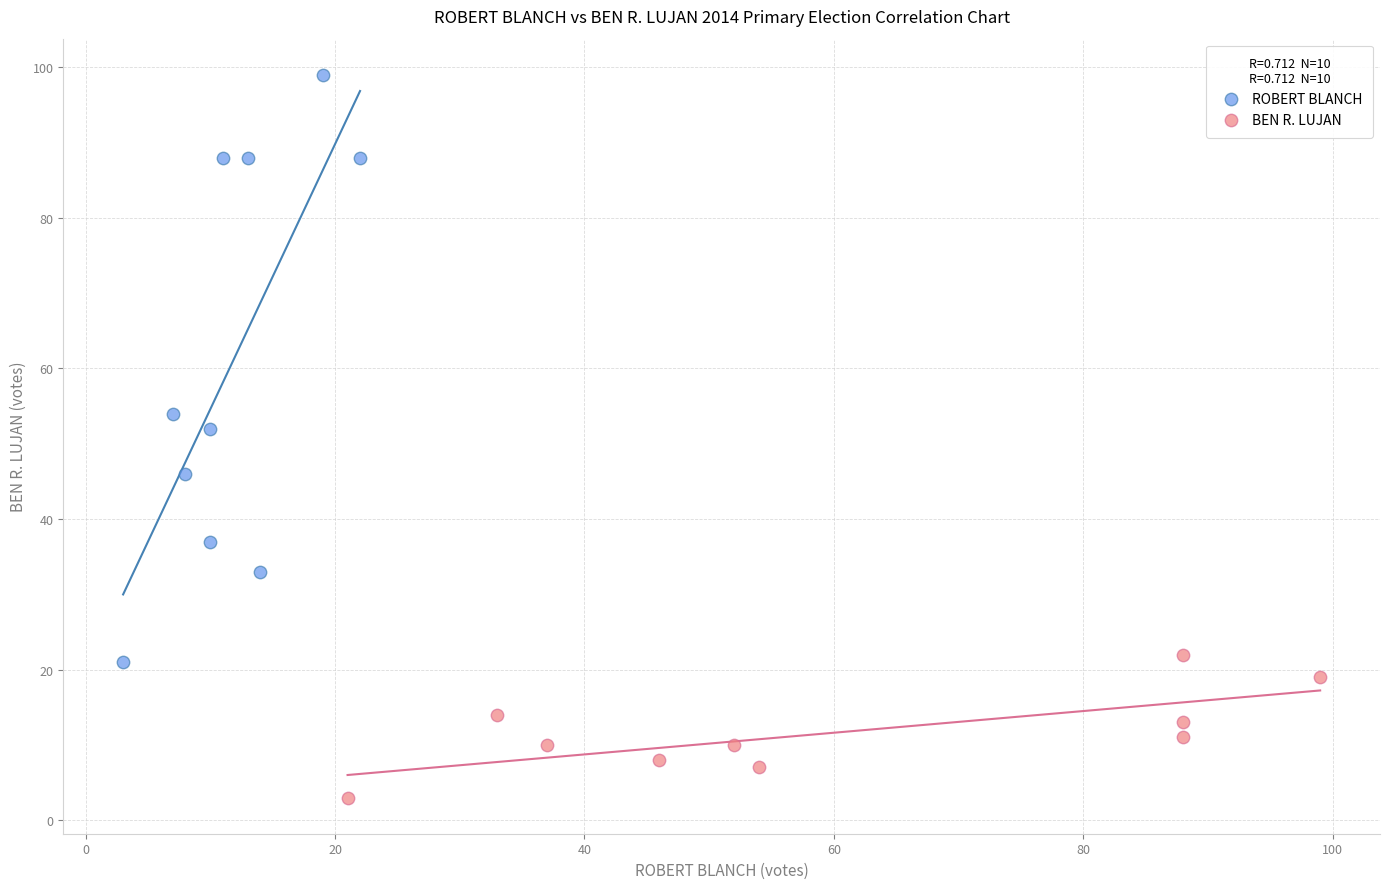

Which series reaches the maximum Y coordinate?

ROBERT BLANCH